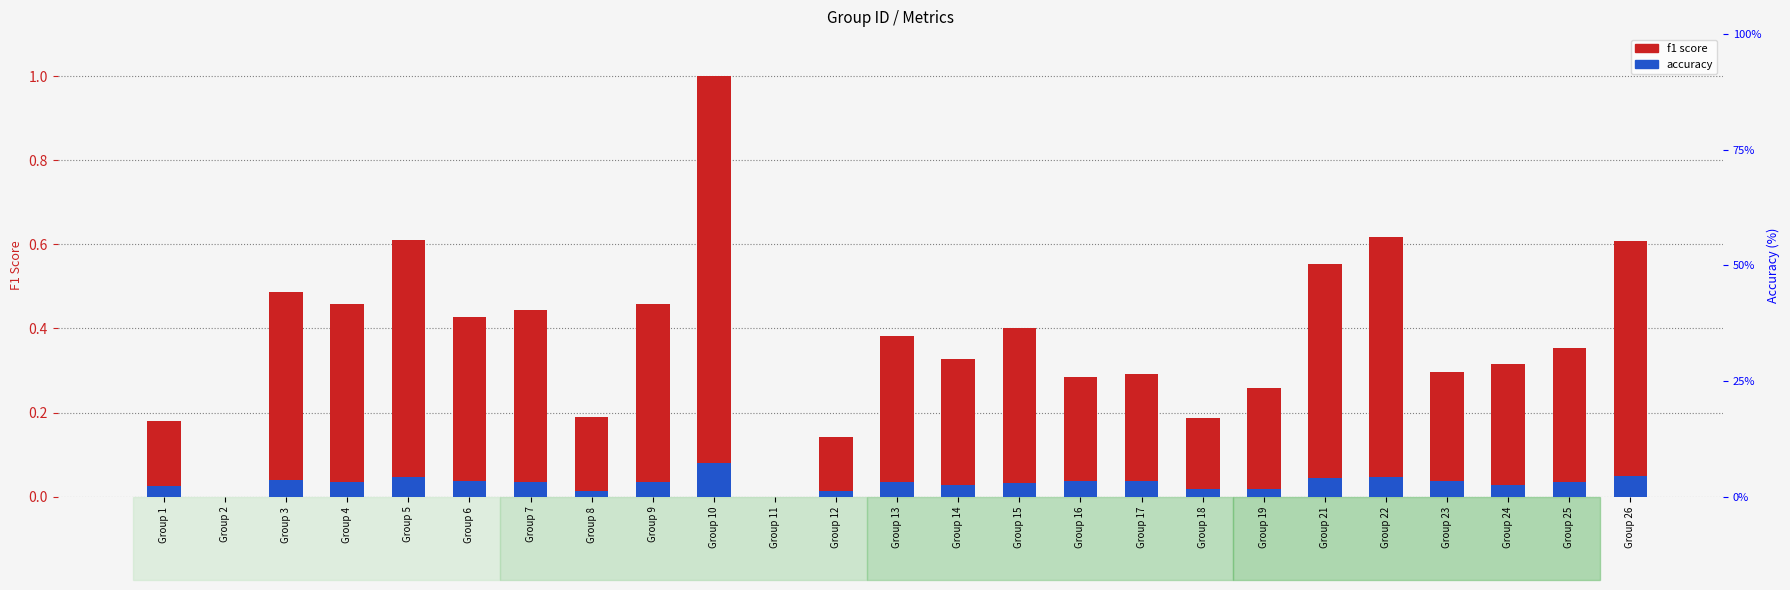

Count the number of categories in the chart.

25